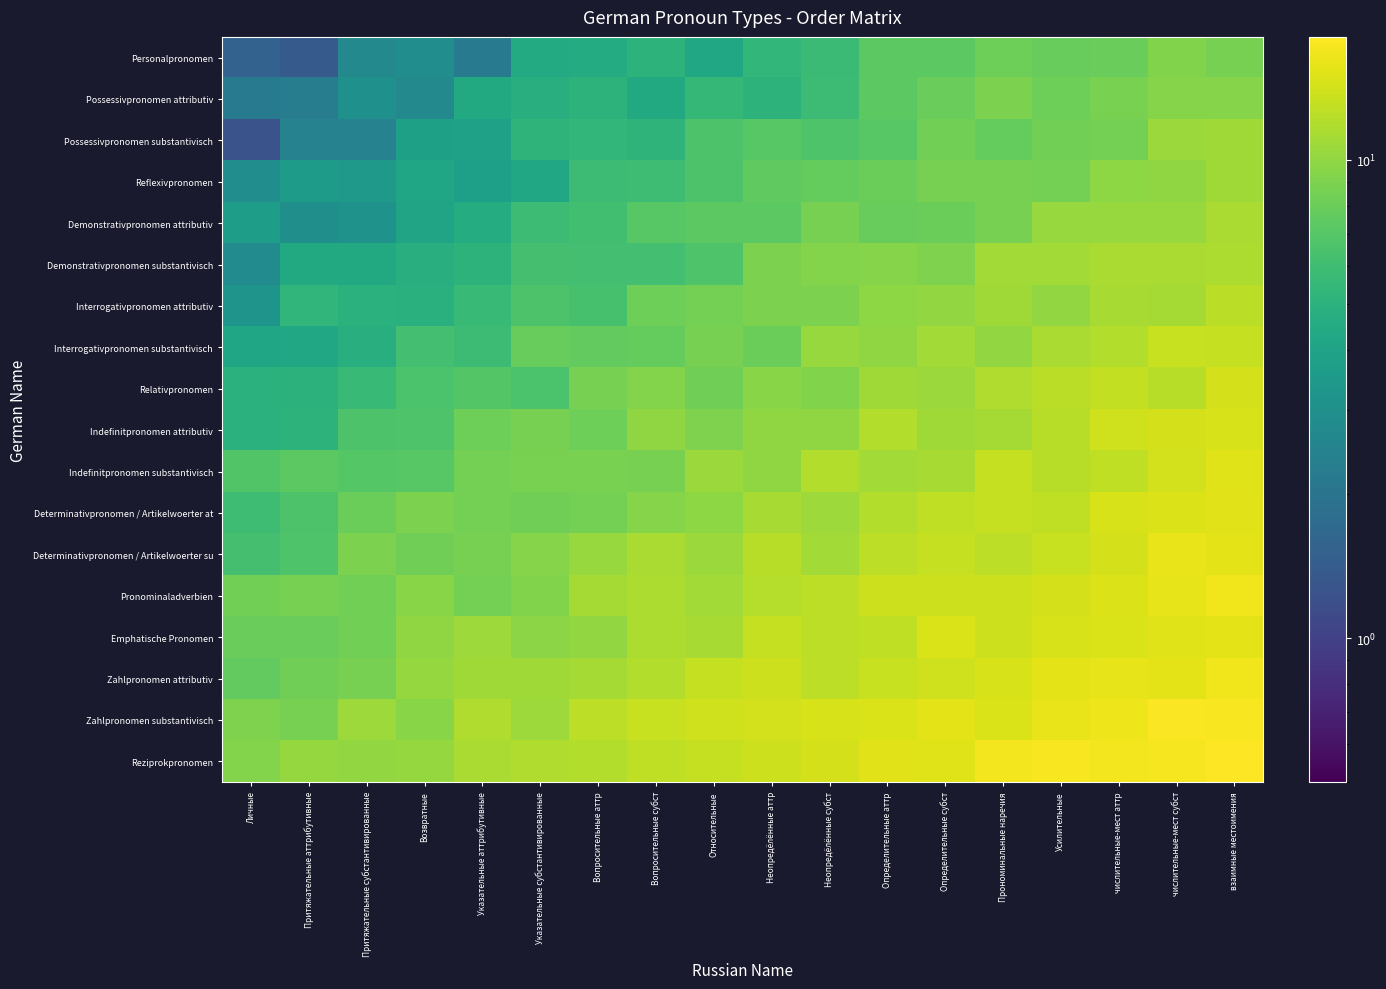

At which category is the sum across all series the highest?

взаимные местоимения